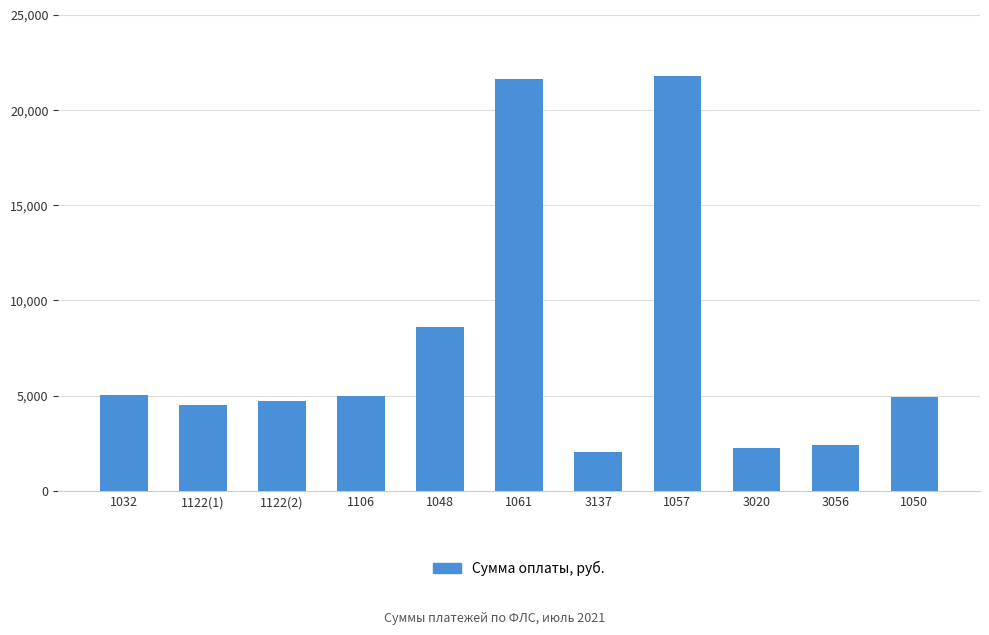

What is the difference between the maximum and minimum values?

19752.4